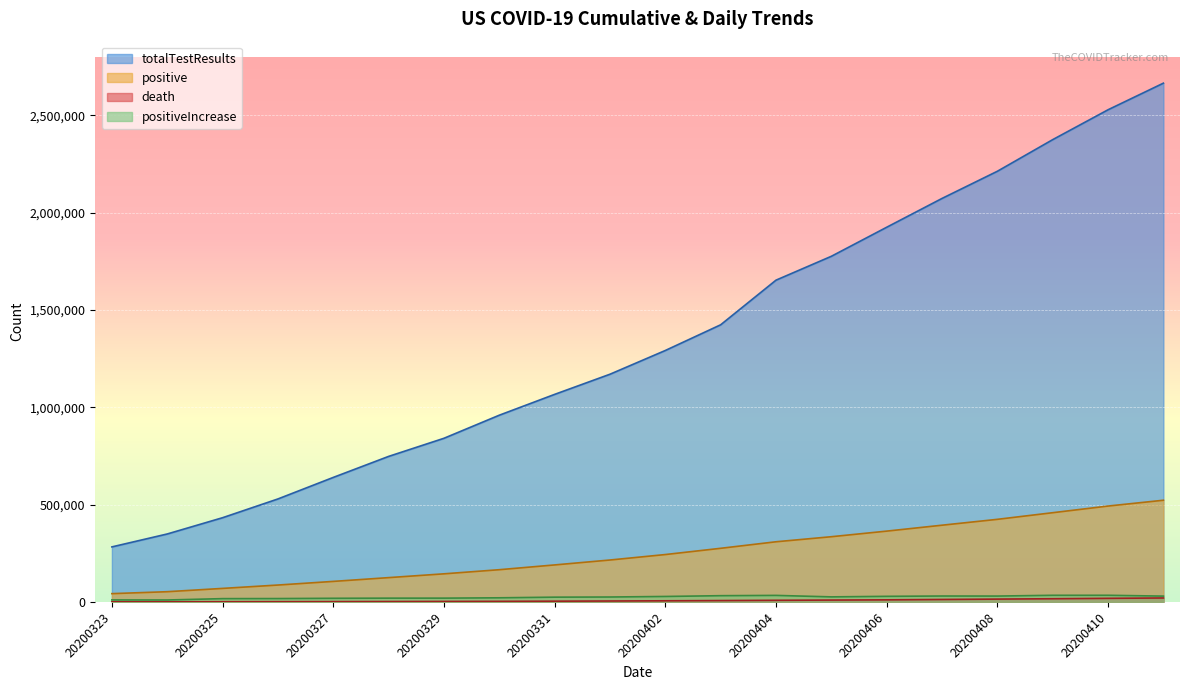

The value of death at 20200324 is 1190. True or false?

False